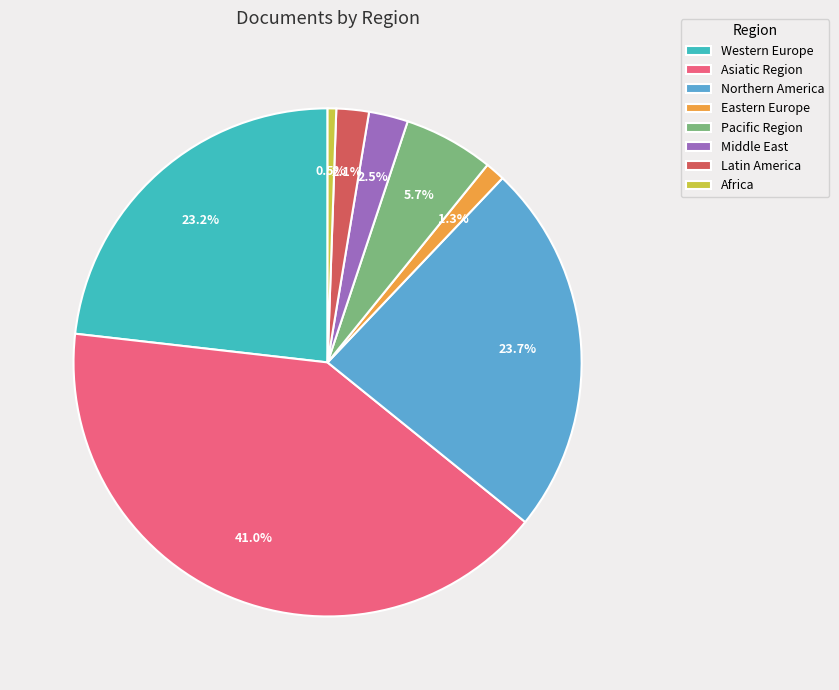

Combined, do Middle East and Eastern Europe account for over 50%?

No